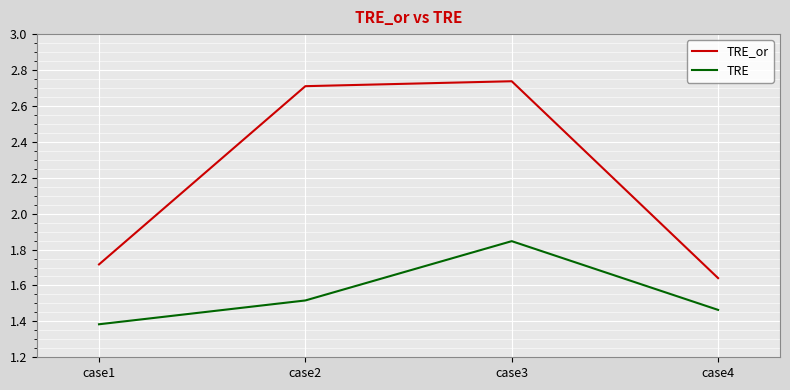

At case4, list the series in order from largest to smallest.

TRE_or, TRE